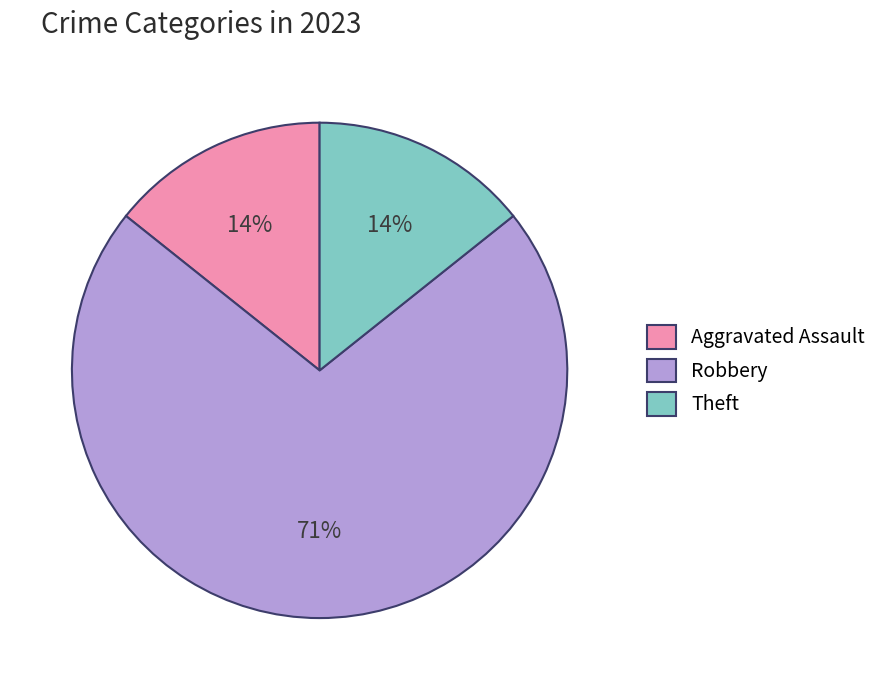

Does Robbery account for over 50% of the chart?

Yes